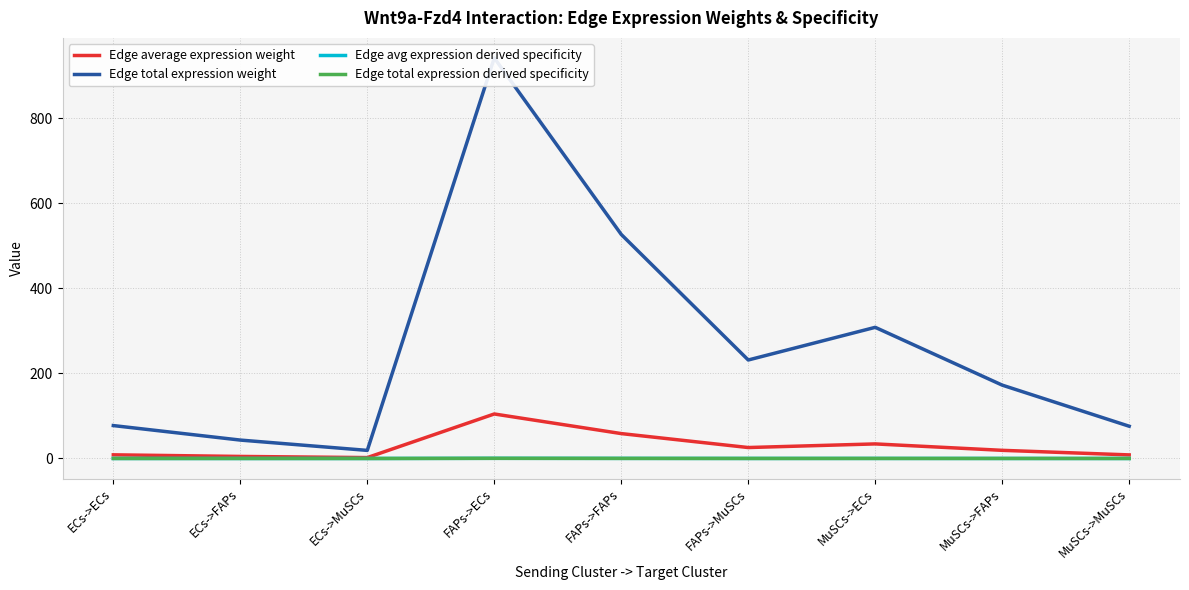

What is the total value across all series at ECs->MuSCs?

21.2